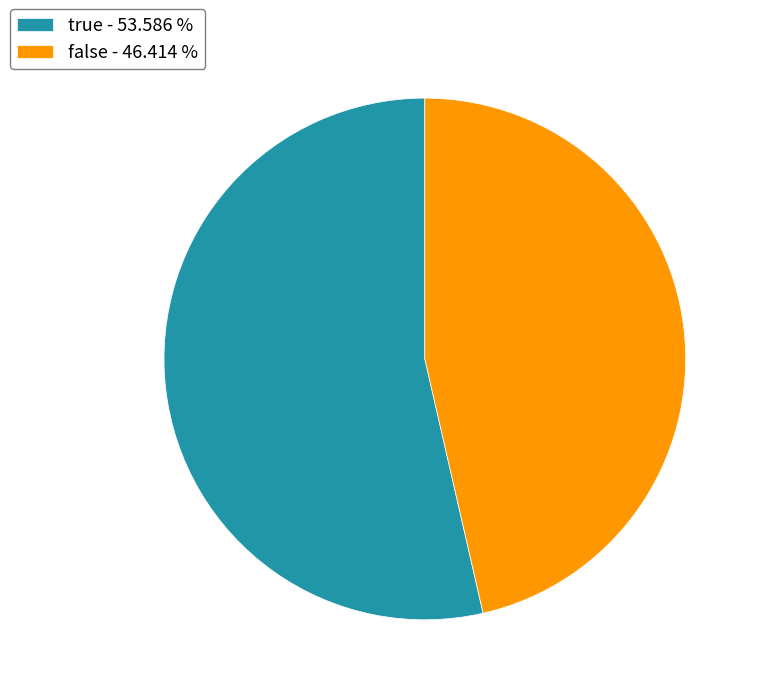

Approximately how many times larger is the value at false - 46.414 % compared to true - 53.586 %?

0.9